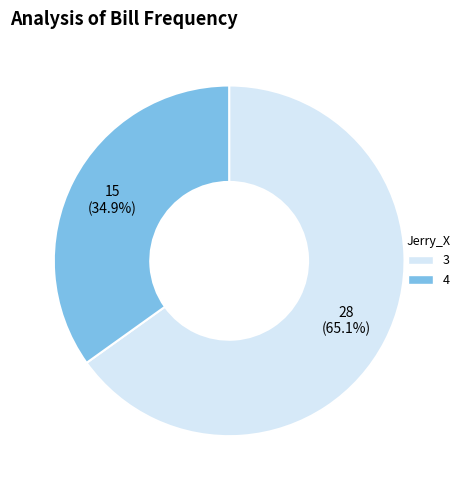

To the nearest percent, what is the average slice percentage?

50%